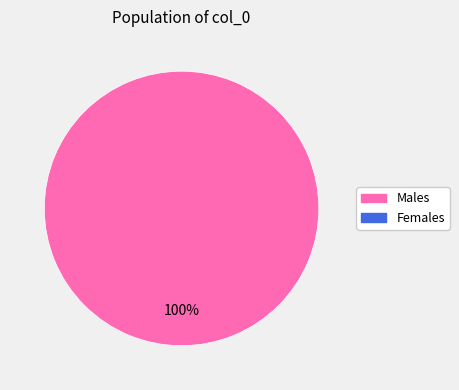

Is there any slice that represents more than half of the pie?

Yes